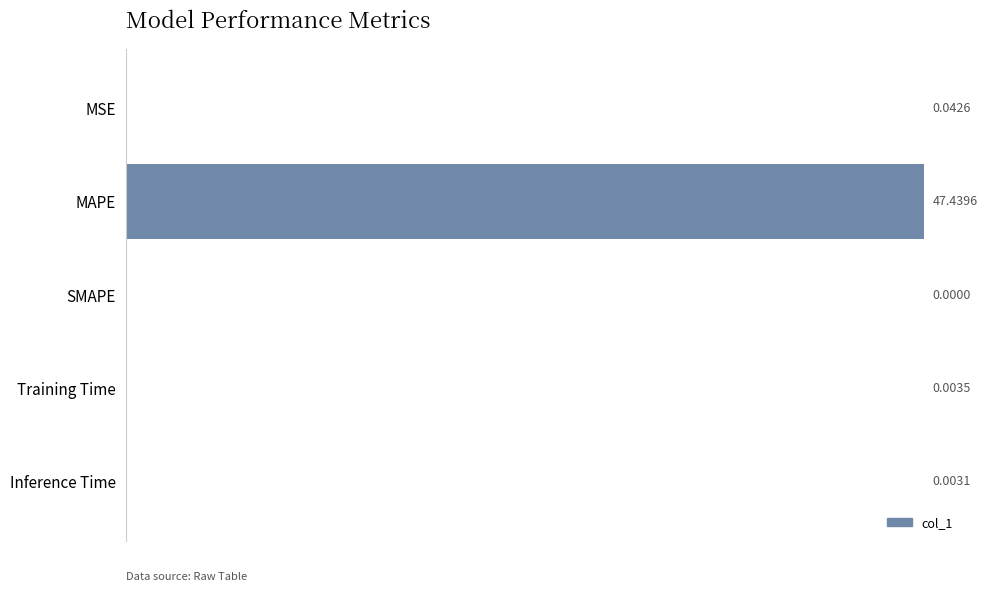

Where is the data nearest to the value 23?

MSE